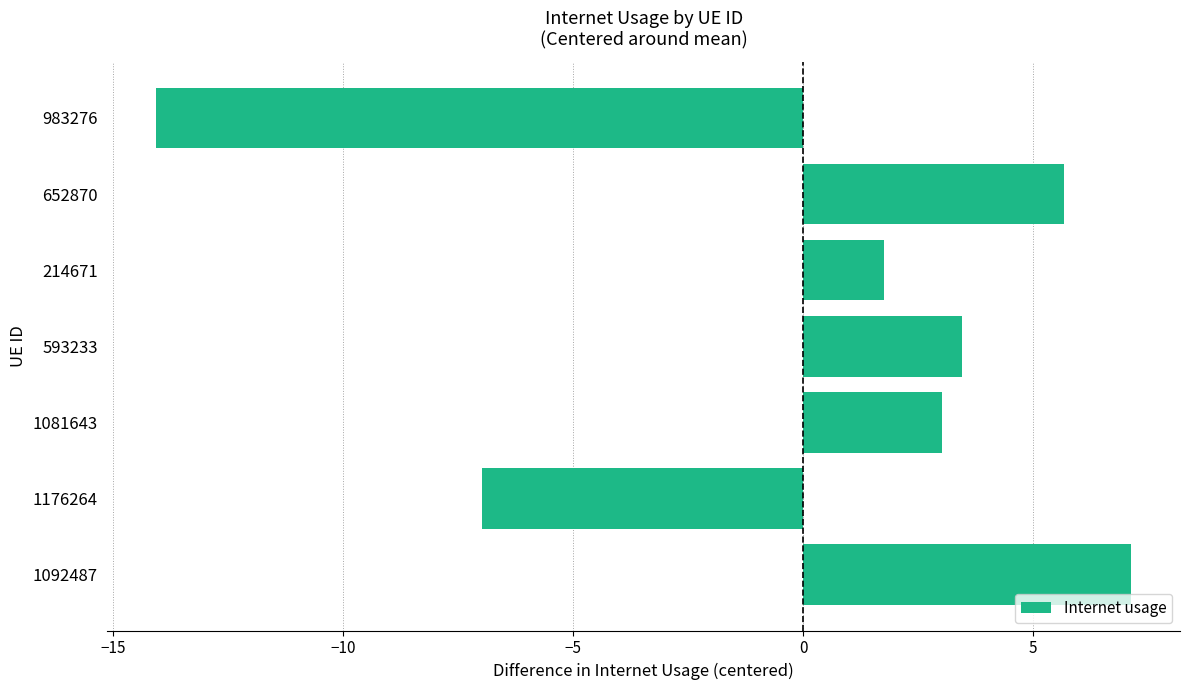

At which label is the value closest to -3?

1176264